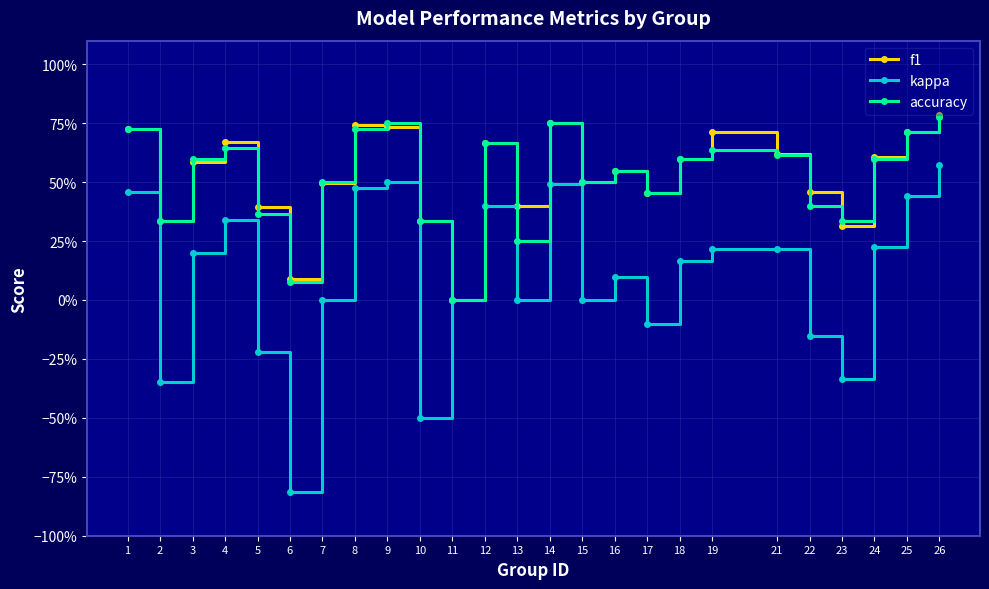

Which series has the widest spread of values?

kappa